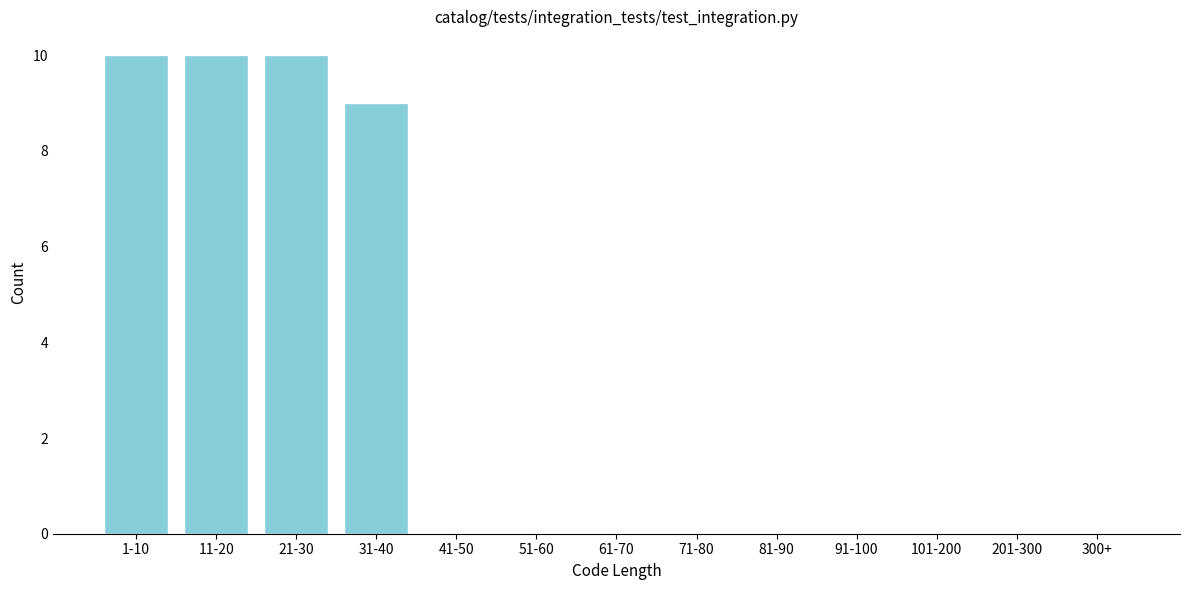

What is the greatest value displayed?

10